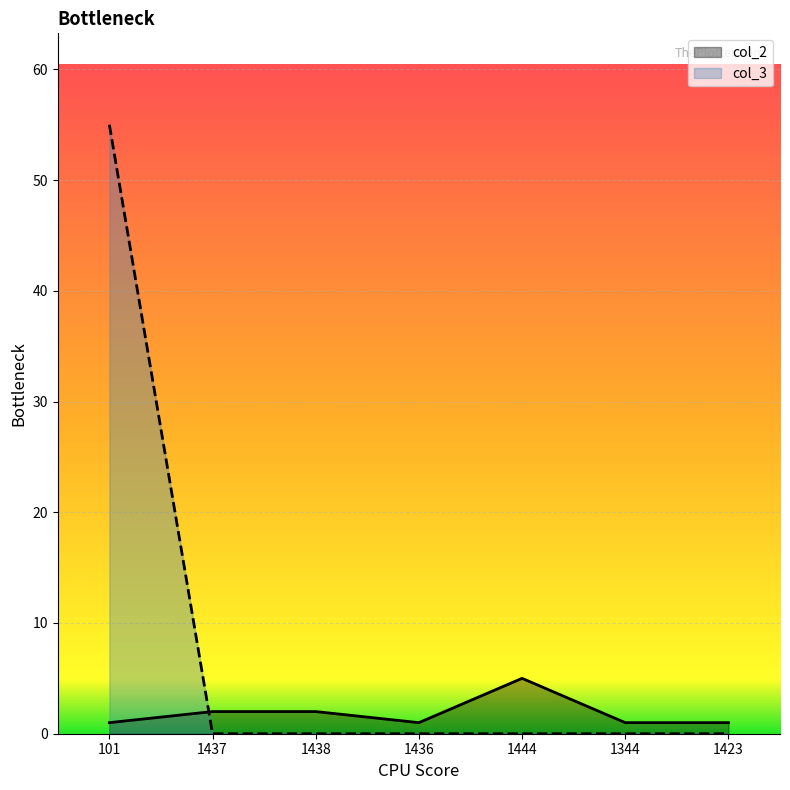

Which series ends up on top after the final intersection of col_3 and col_2?

col_2